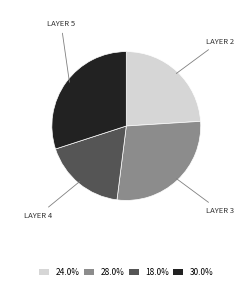

How many slices are in this pie chart?

4